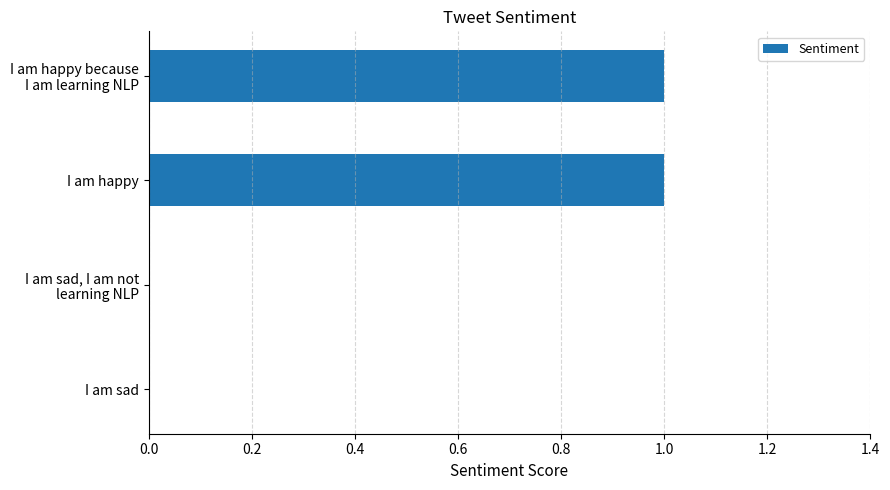

The chart shows a value of 2 at I am happy. True or false?

False